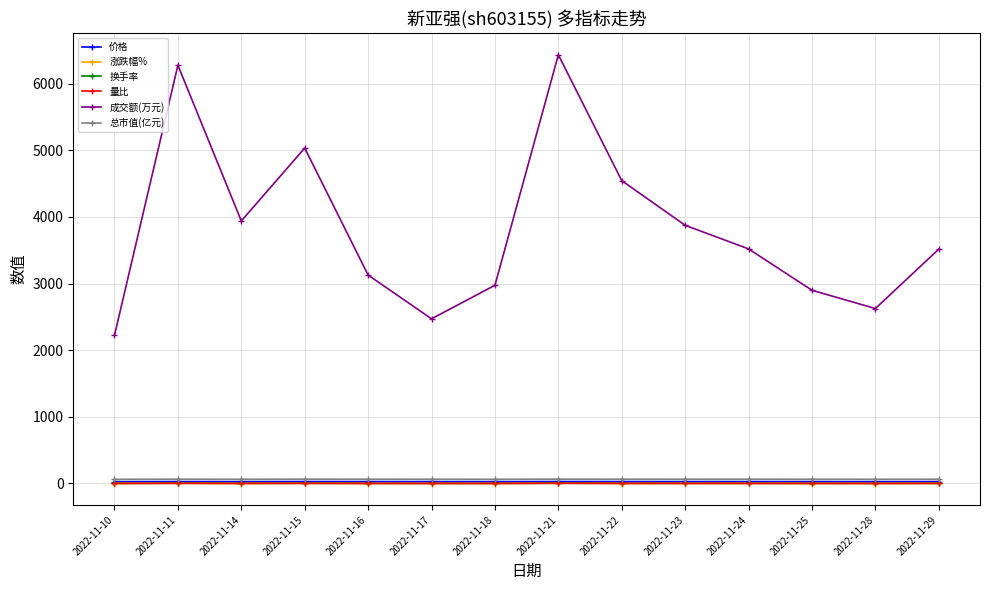

True or false: 价格 and 成交额(万元) cross at least once.

False